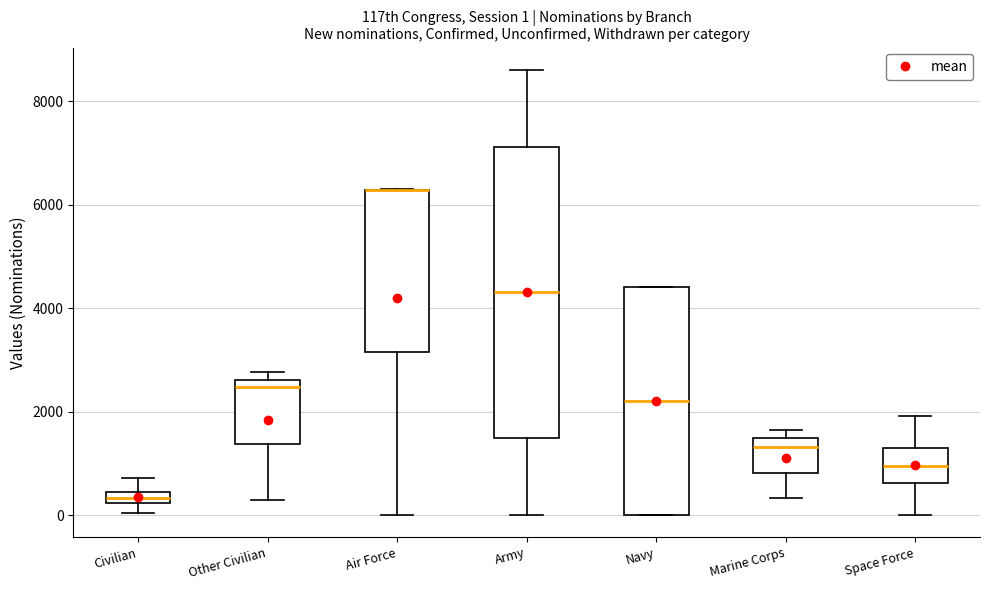

Comparing the boxes themselves (not the whiskers), which one is the tallest?

Army